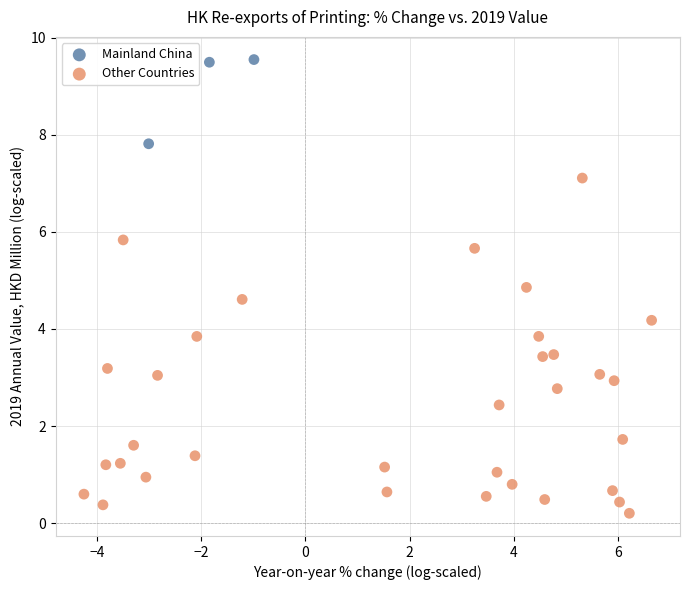

Which series contains the highest Y value?

Mainland China